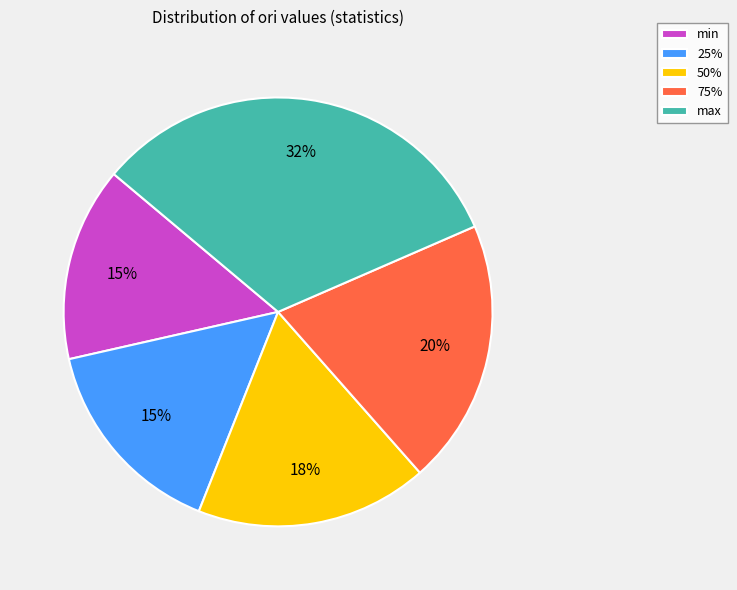

To the nearest percent, what is the average slice percentage?

20%